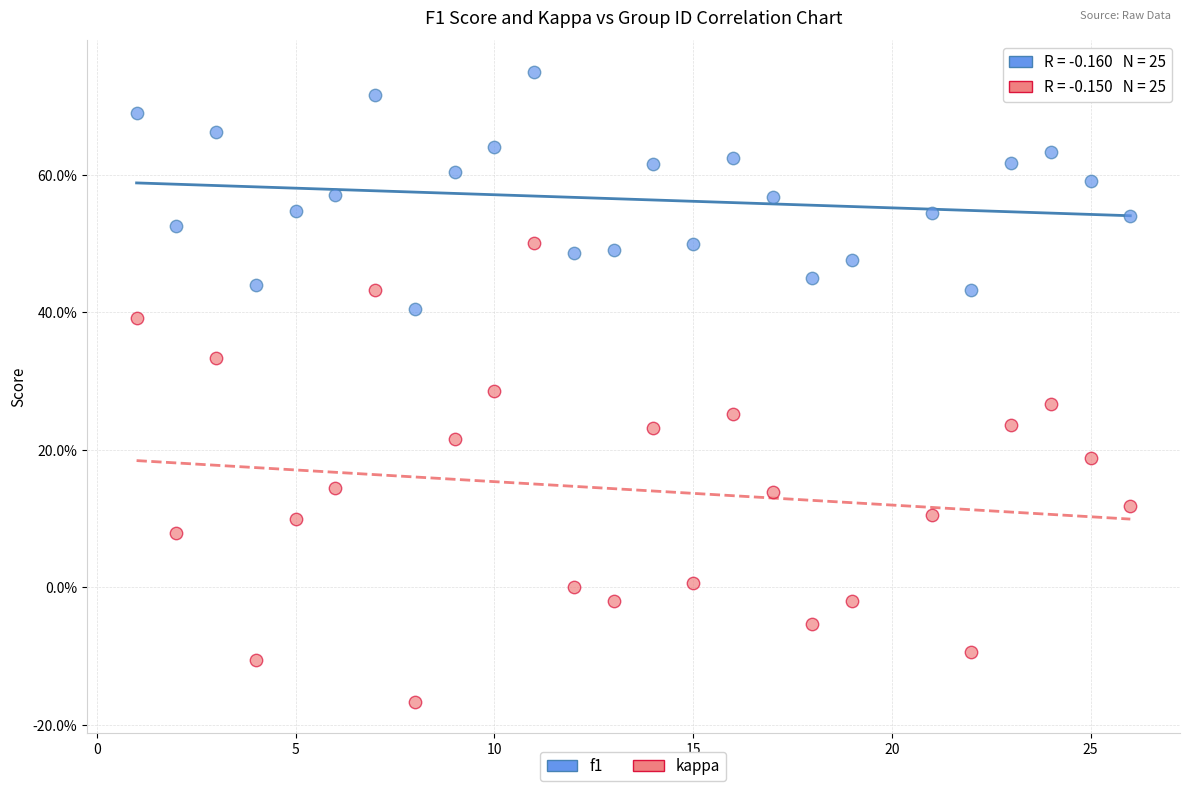

What are all the series names shown in the legend?

f1, kappa